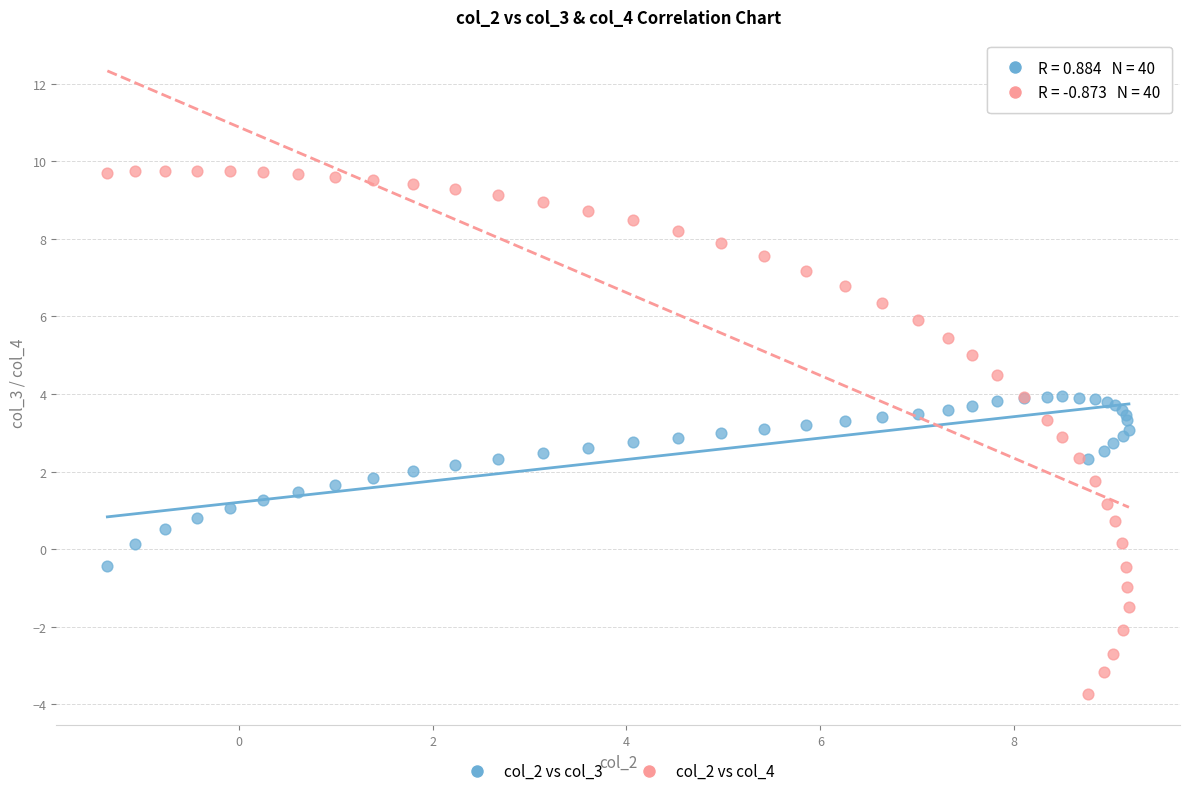

What is the X range (max minus min) for the scatter plot?

10.5